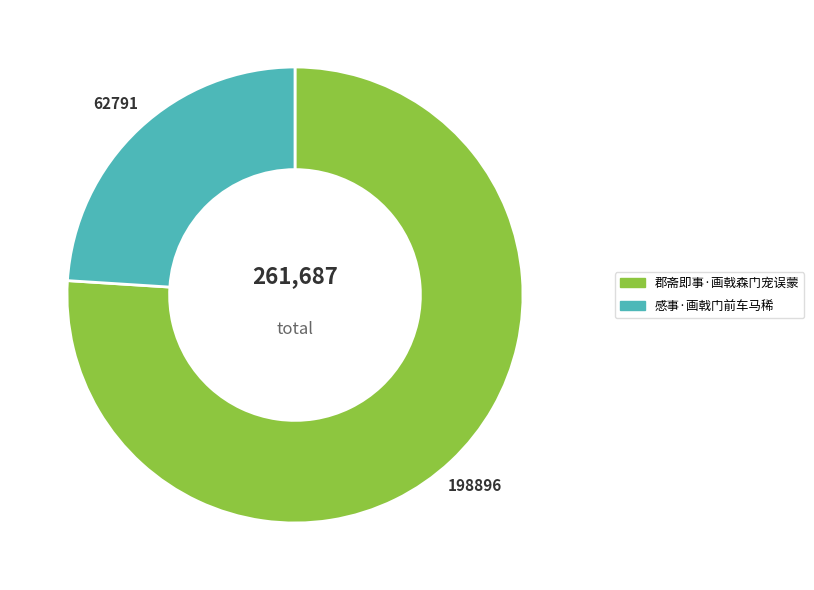

Rank the categories by value from highest to lowest.

郡斋即事·画戟森门宠误蒙, 感事·画戟门前车马稀